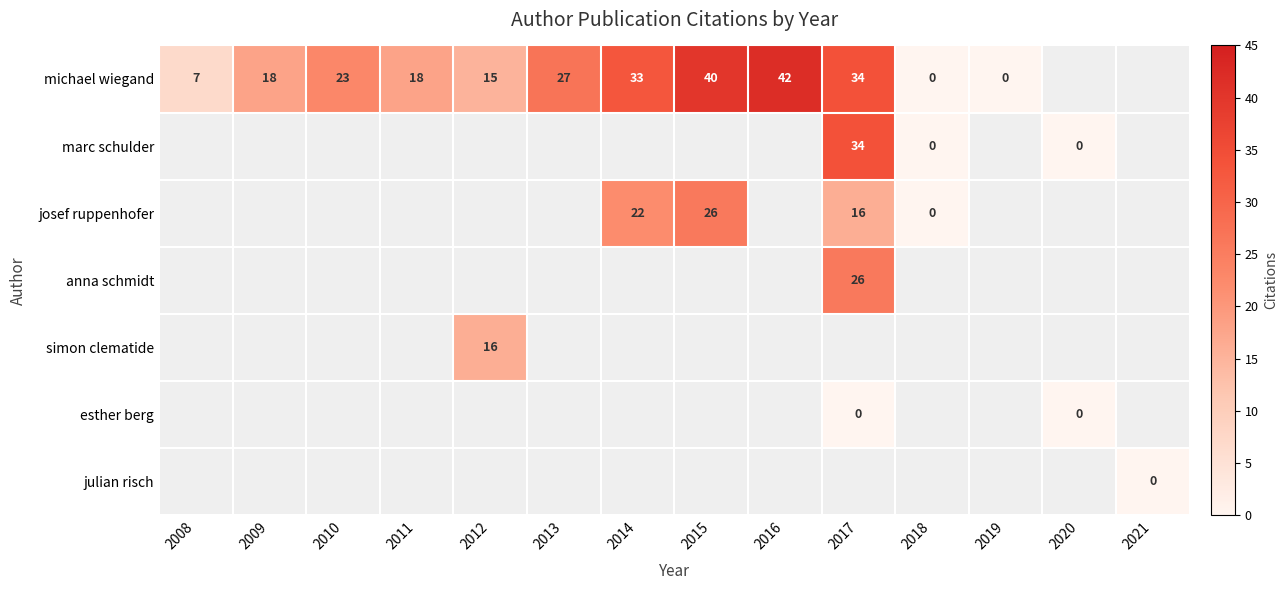

The michael wiegand series shows 27 at 2013. True or false?

True